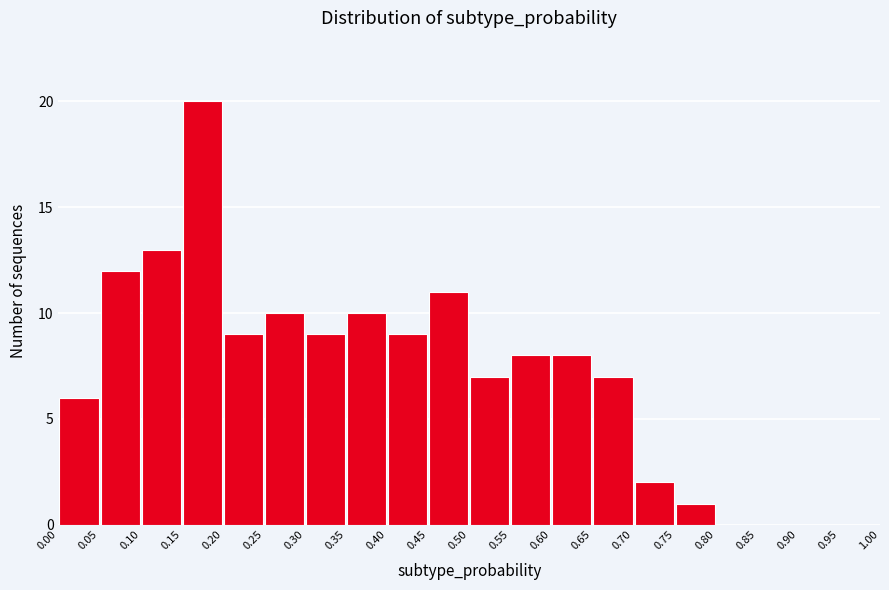

Reading left to right, transcribe this chart: for each bar, give the range it covers on the x-axis and its height. The values are not printed on the chart, so give them approximately, as read against the axis.

0.00 to 0.05: 6
0.05 to 0.10: 12
0.10 to 0.15: 13
0.15 to 0.20: 20
0.20 to 0.25: 9
0.25 to 0.30: 10
0.30 to 0.35: 9
0.35 to 0.40: 10
0.40 to 0.45: 9
0.45 to 0.50: 11
0.50 to 0.55: 7
0.55 to 0.60: 8
0.60 to 0.65: 8
0.65 to 0.70: 7
0.70 to 0.75: 2
0.75 to 0.80: 1
0.80 to 0.85: 0
0.85 to 0.90: 0
0.90 to 0.95: 0
0.95 to 1.00: 0